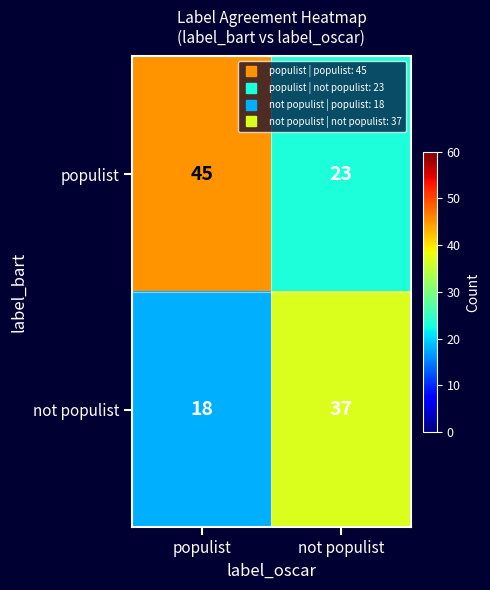

At how many categories does at least one series exceed 25?

2